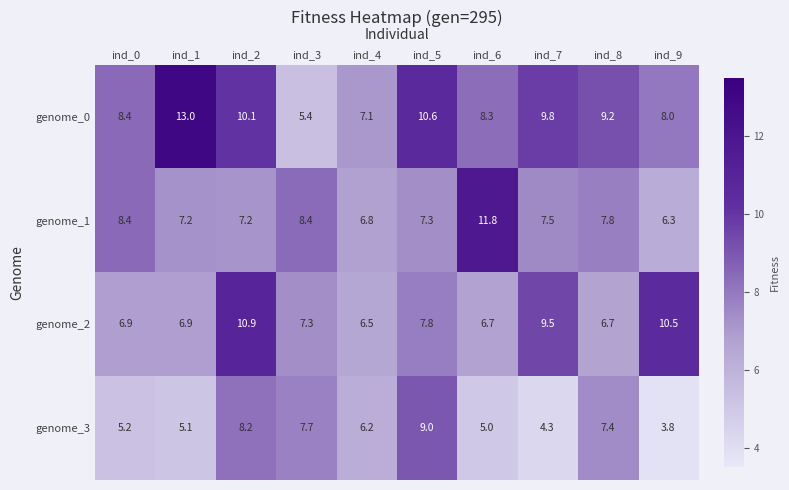

Between ind_1 and ind_4, which series saw the biggest shift?

genome_0